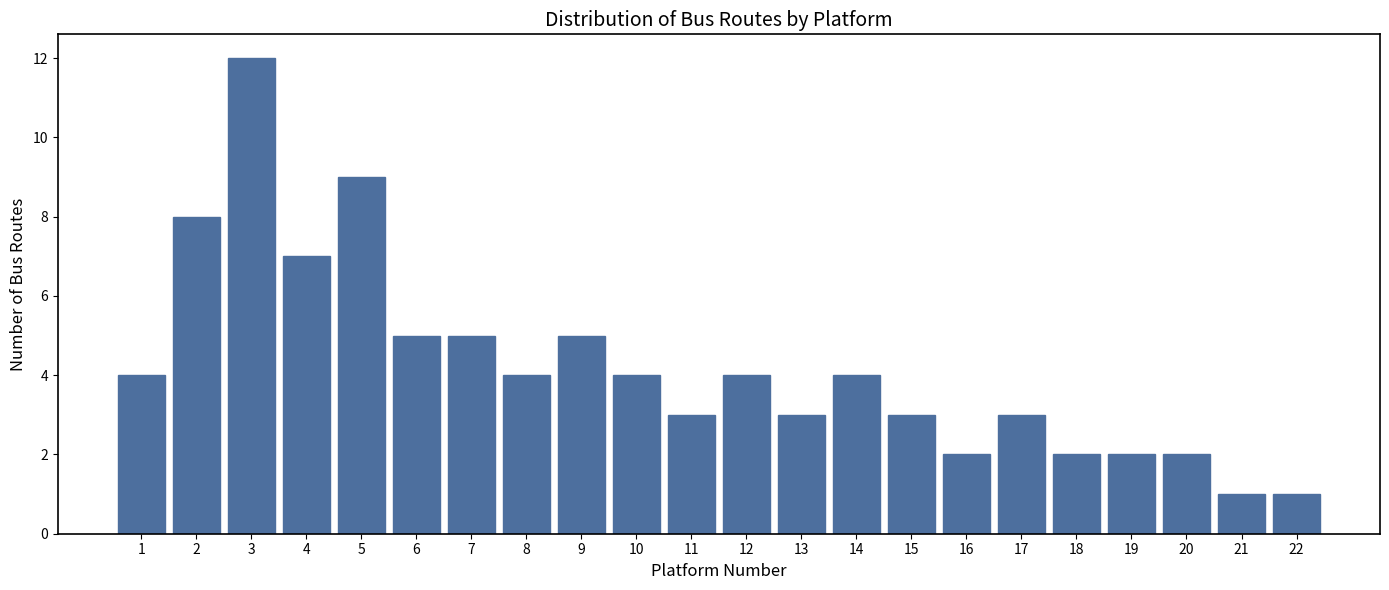

Reading left to right, list all the values displayed in this chart.

1=4	2=8	3=12	4=7	5=9	6=5	7=5	8=4	9=5	10=4	11=3	12=4	13=3	14=4	15=3	16=2	17=3	18=2	19=2	20=2	21=1	22=1